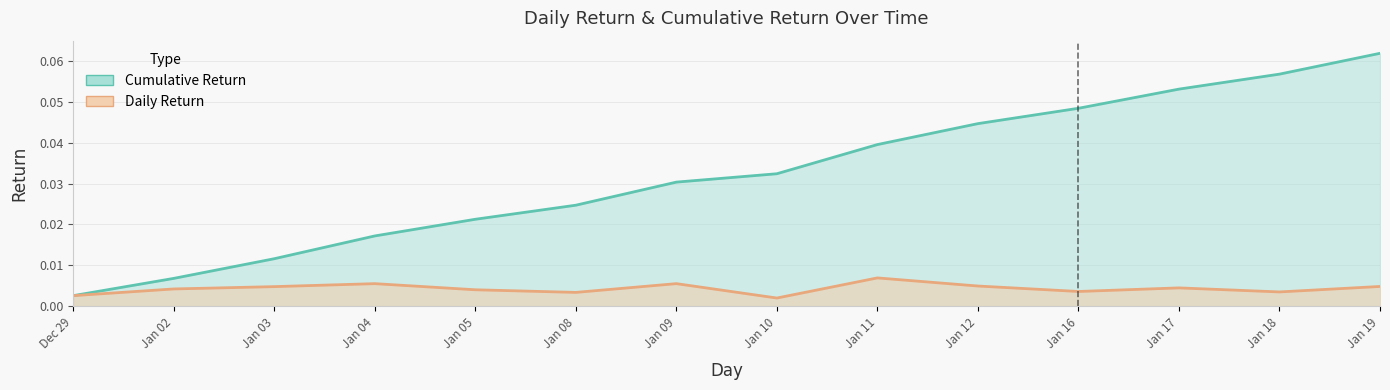

Rank the series by their maximum value, from highest to lowest.

Cumulative Return, Daily Return